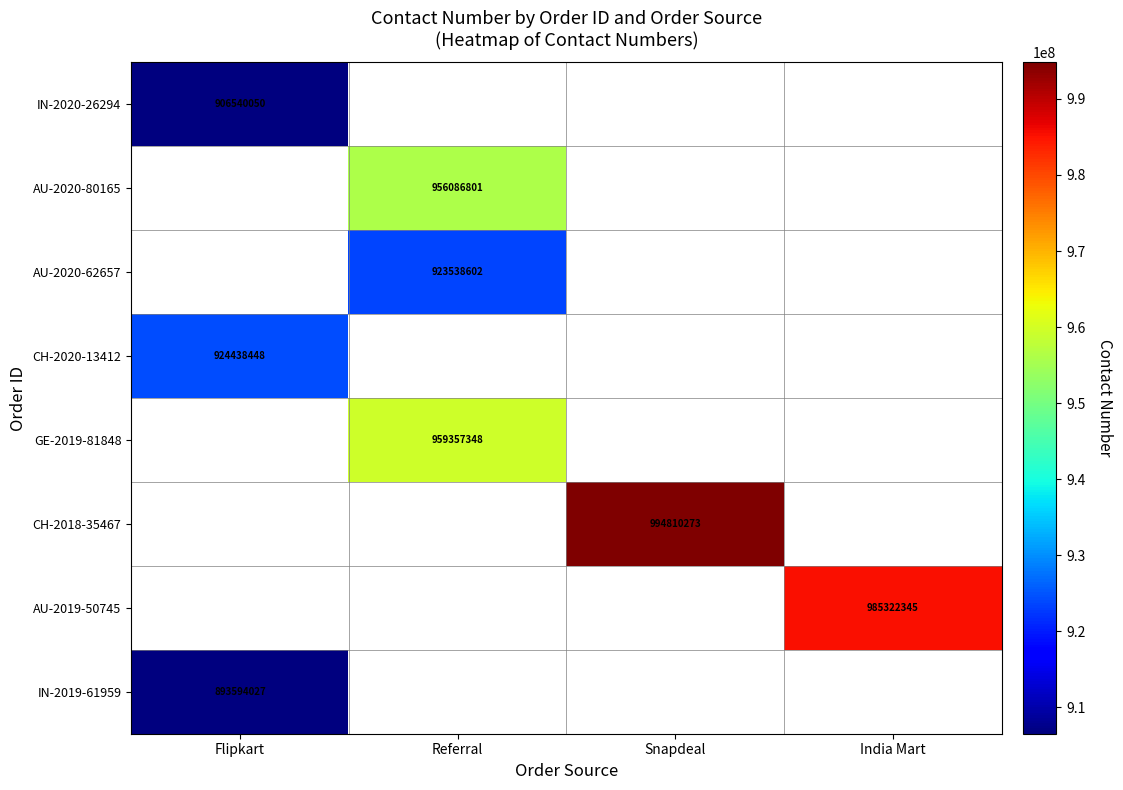

True or false: IN-2019-61959 has a value of 482742936 at Flipkart.

False